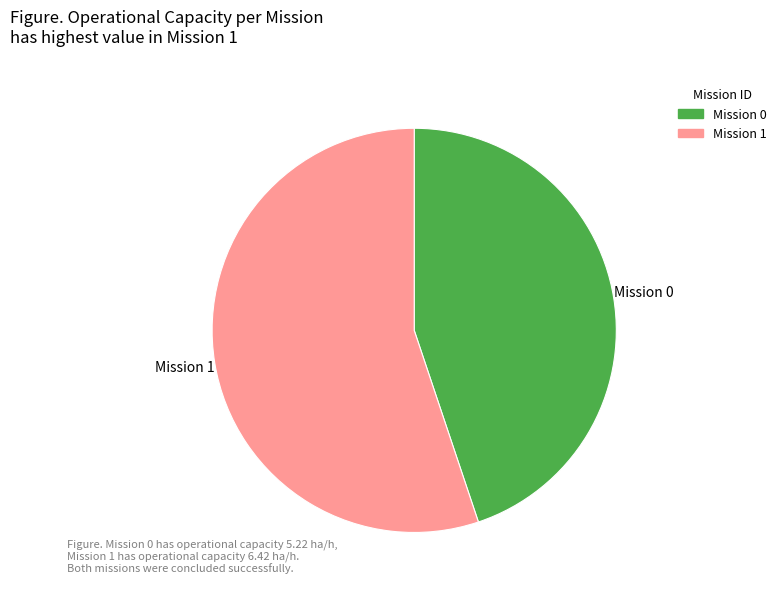

Is there a majority slice in this chart?

Yes